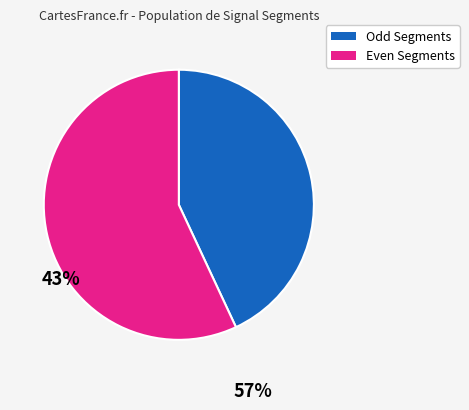

Combined, do Even Segments and Odd Segments account for over 50%?

Yes